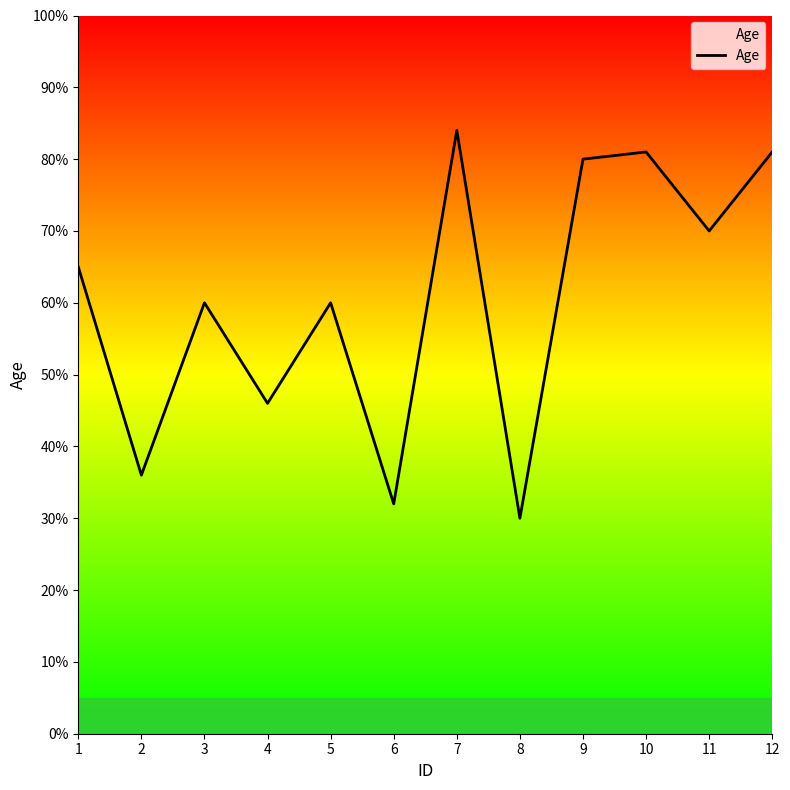

What is the difference between the maximum and second lowest values?

52